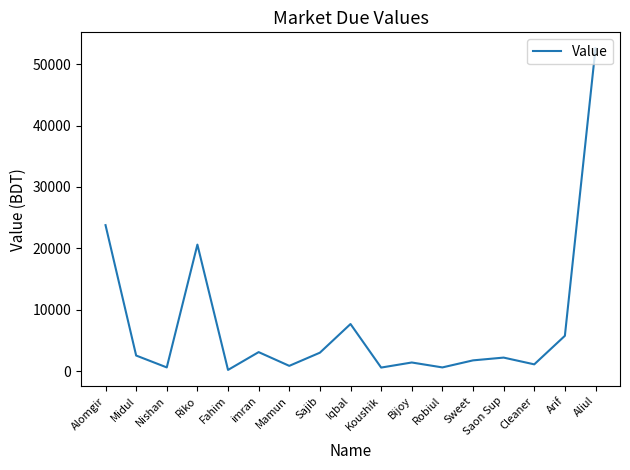

Where is the data nearest to the value 26383?

Alomgir